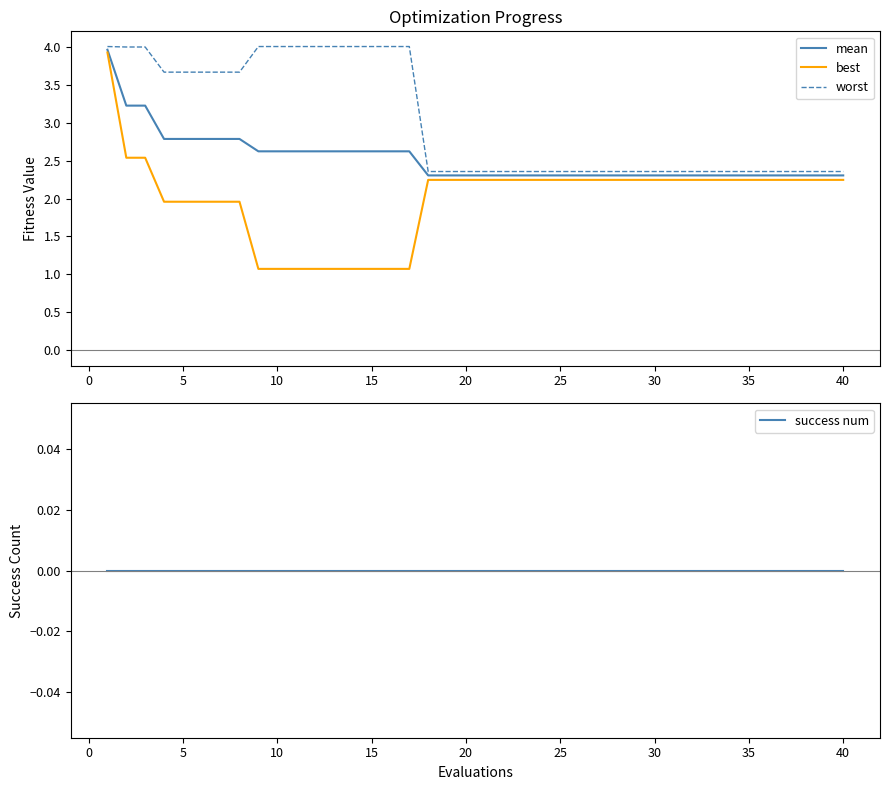

Rank the series by their average value, from lowest to highest.

success num, best, mean, worst